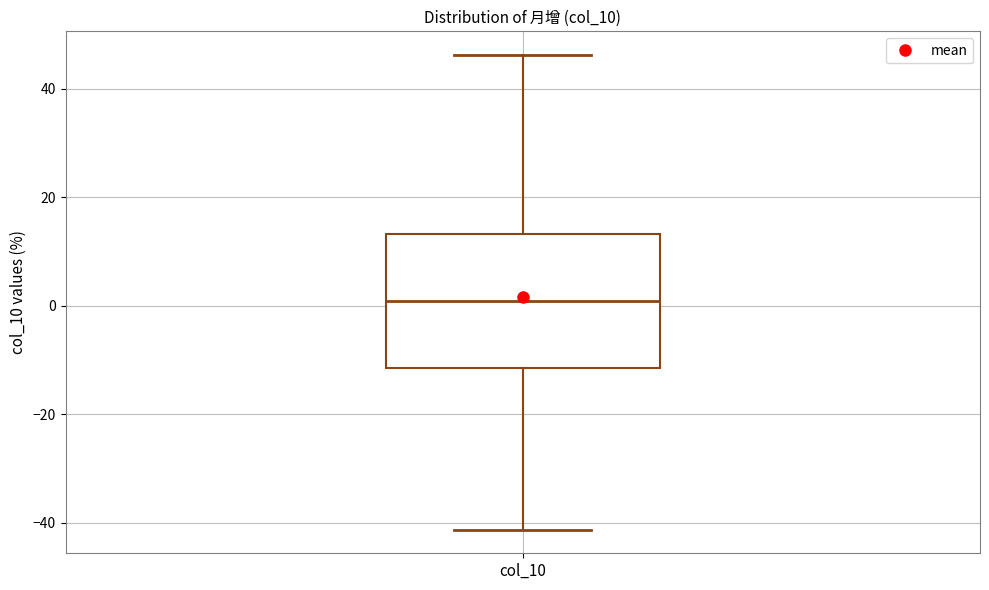

Where does the upper whisker of the box for col_10 end on the y-axis? The values are not printed on the chart, so give them approximately, as read against the axis.

46